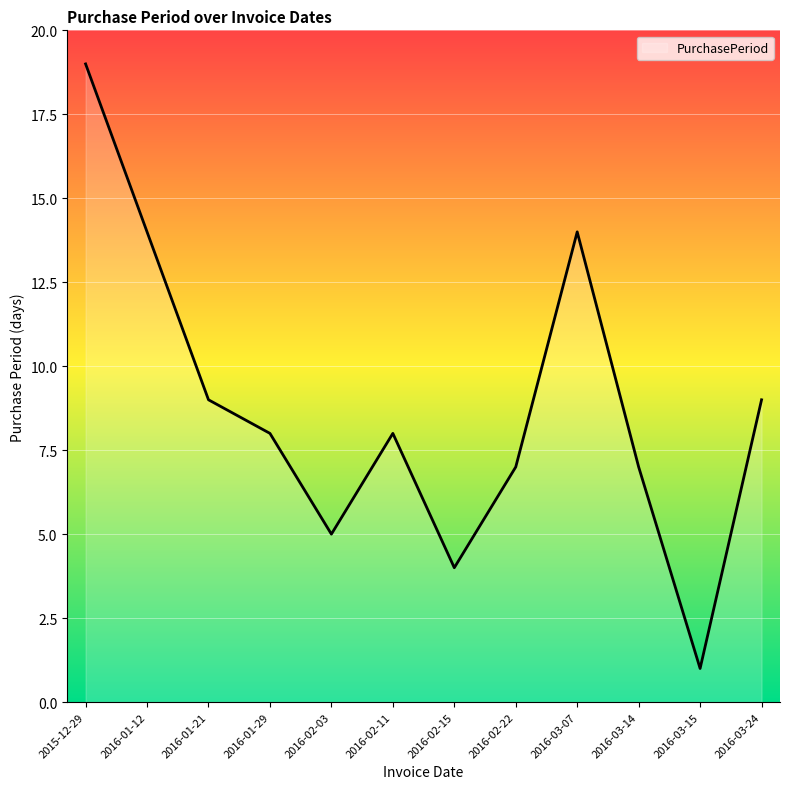

At which category does the chart reach its minimum across all series?

2016-03-15